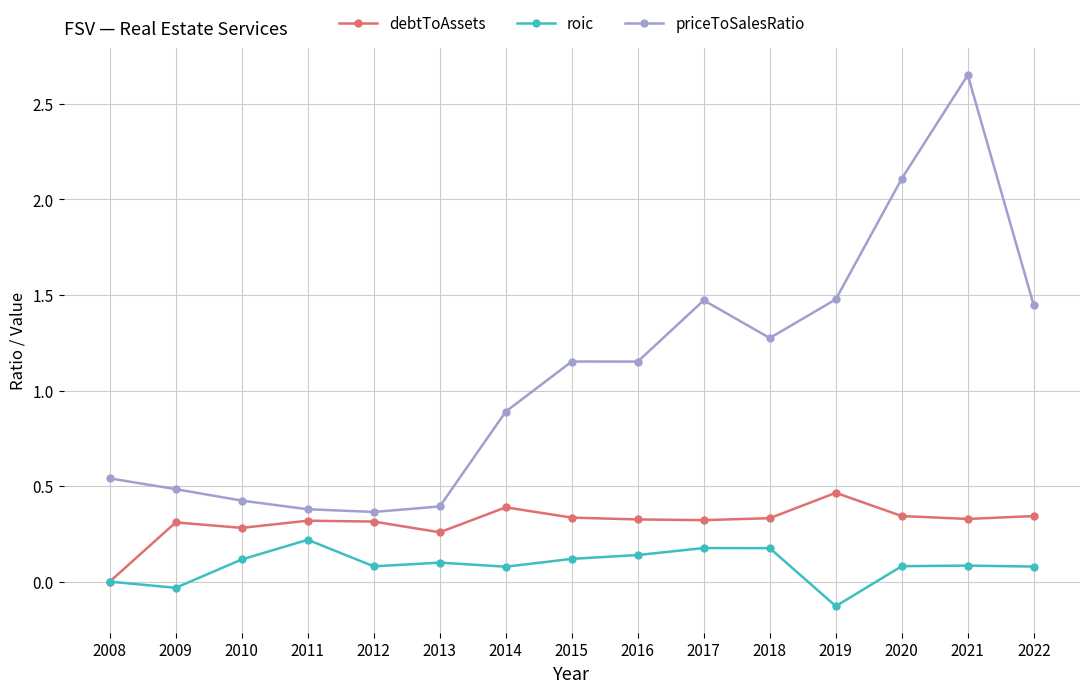

What is the value of the roic point at the 11th from the left?

0.2